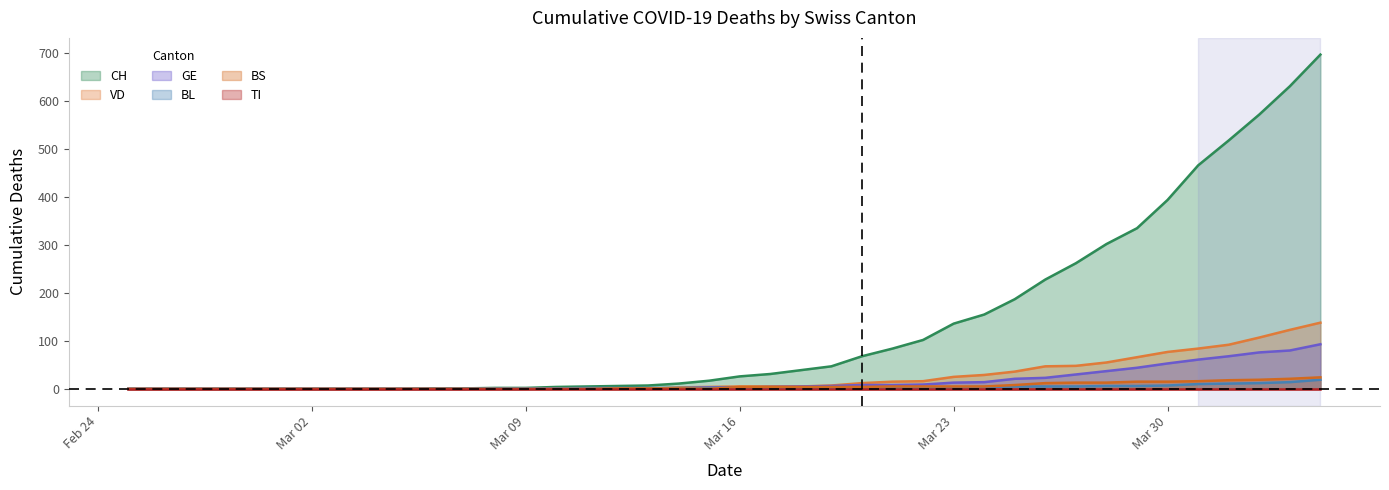

Which series has the largest range (max minus min)?

CH